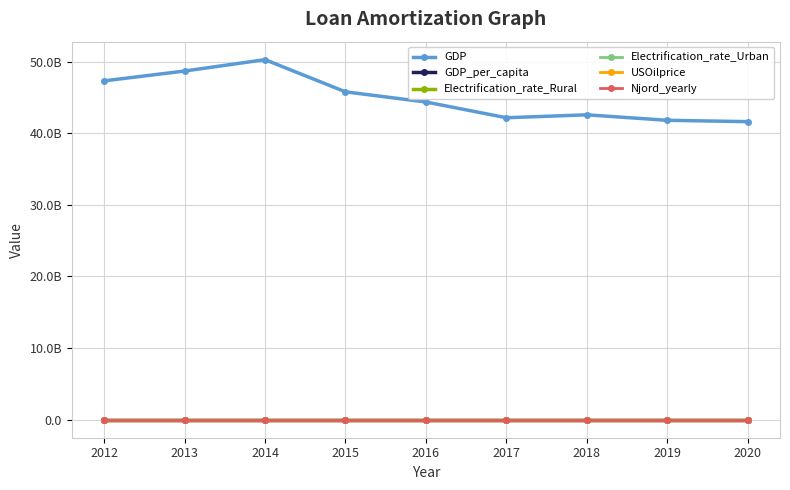

Is this an area chart (filled region under the line)?

No